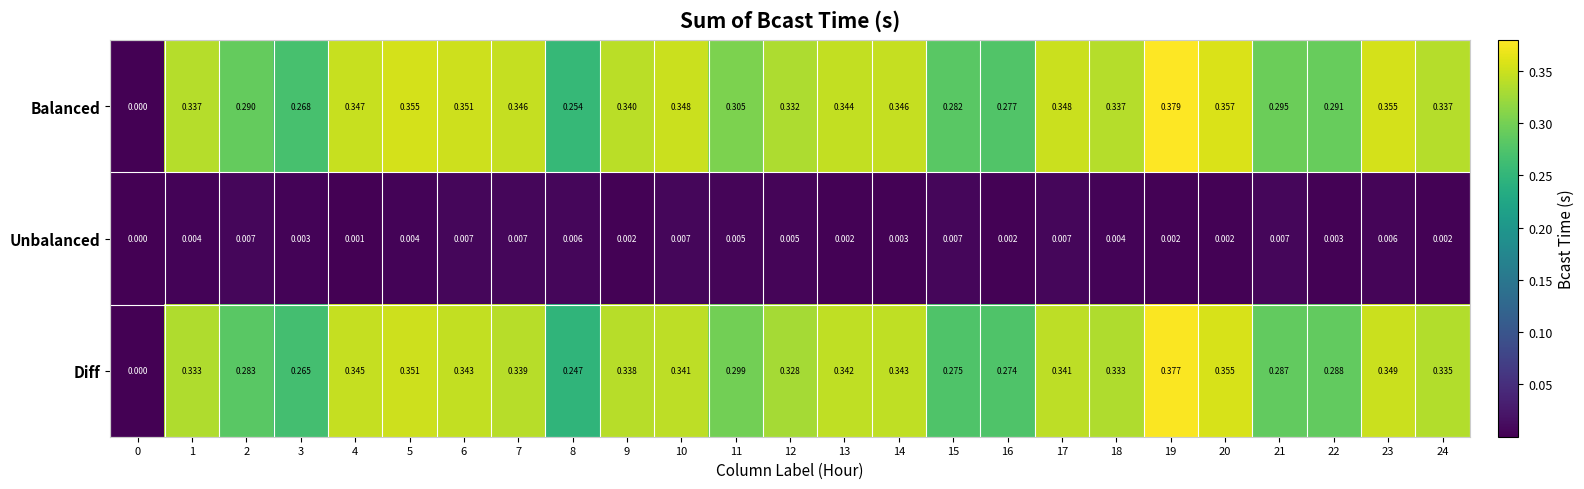

List the series in order of their peak value, highest first.

Balanced, Diff, Unbalanced